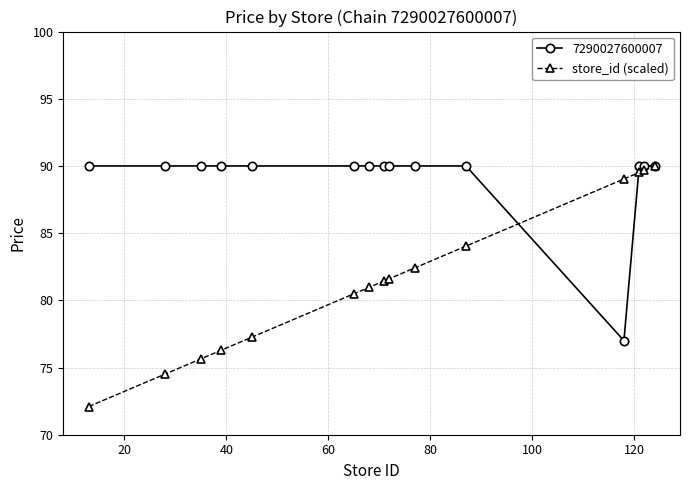

What is the value of the store_id (scaled) point at the 14th from the left?

89.7